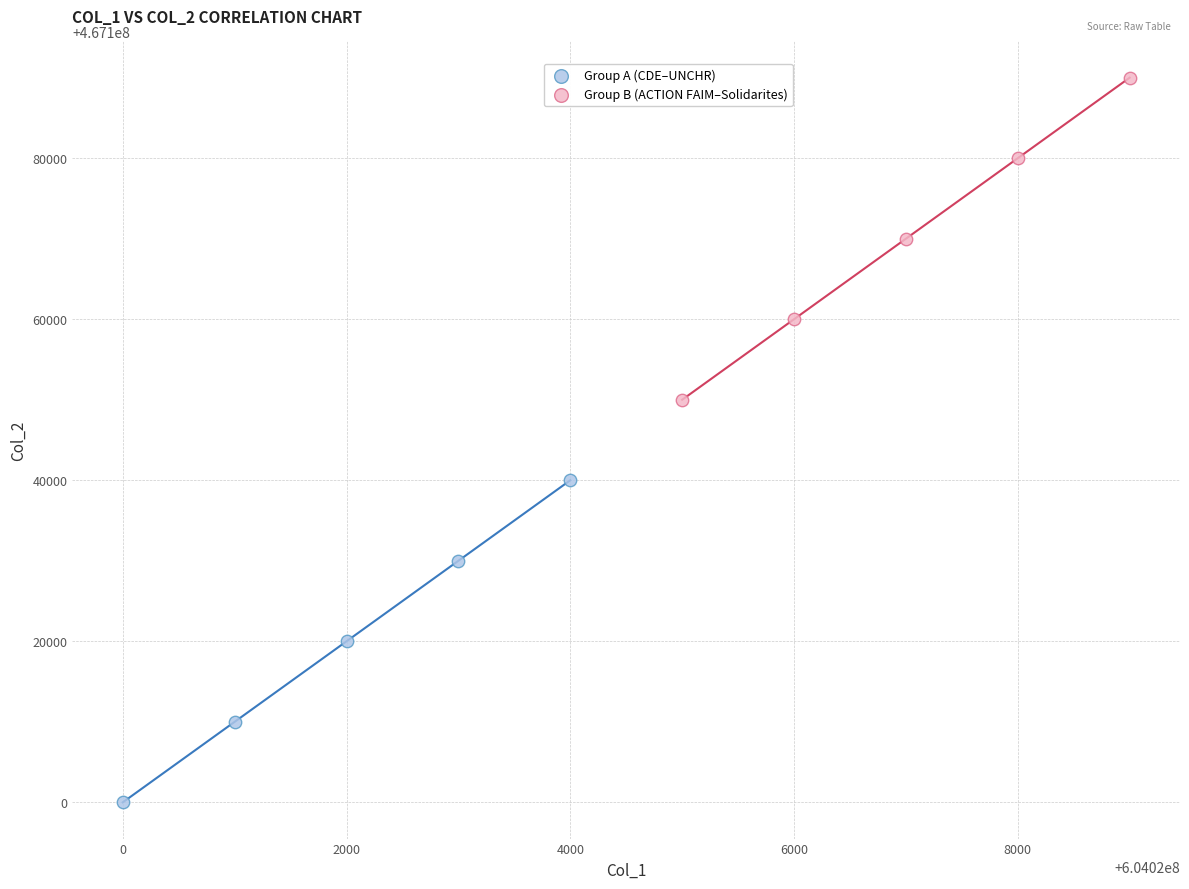

Which series contains the lowest Y value?

Group A (CDE–UNCHR)